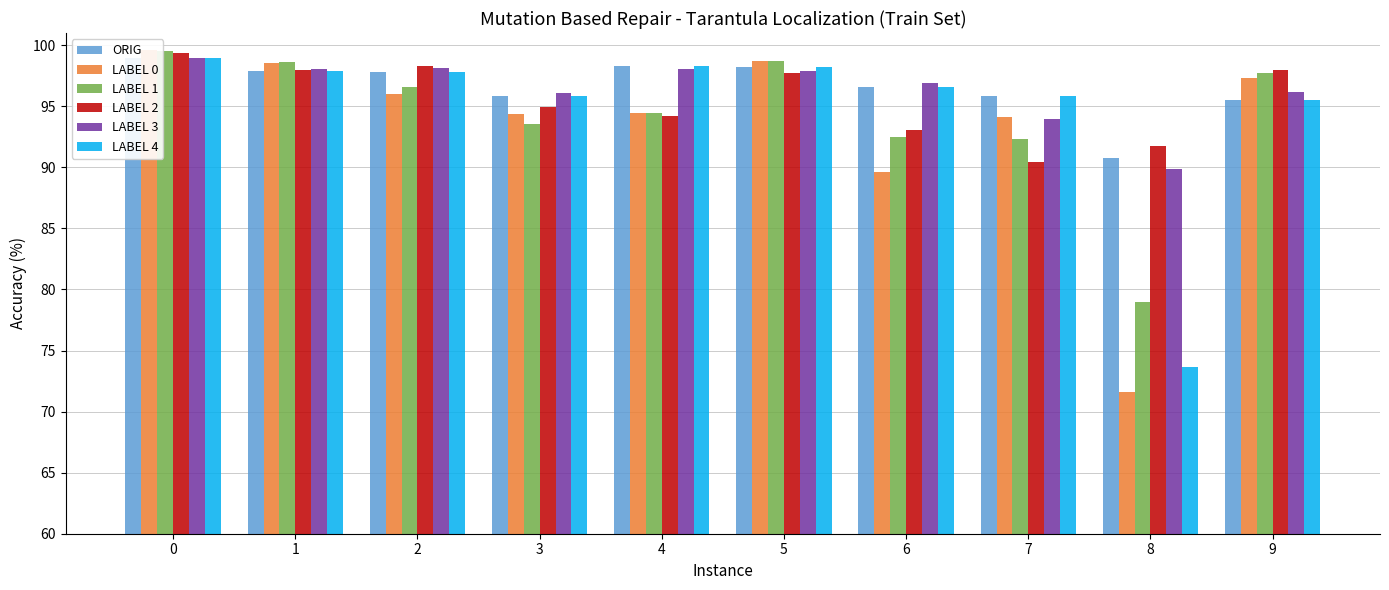

Rank the series at 7 from highest to lowest value.

LABEL 4, ORIG, LABEL 0, LABEL 3, LABEL 1, LABEL 2